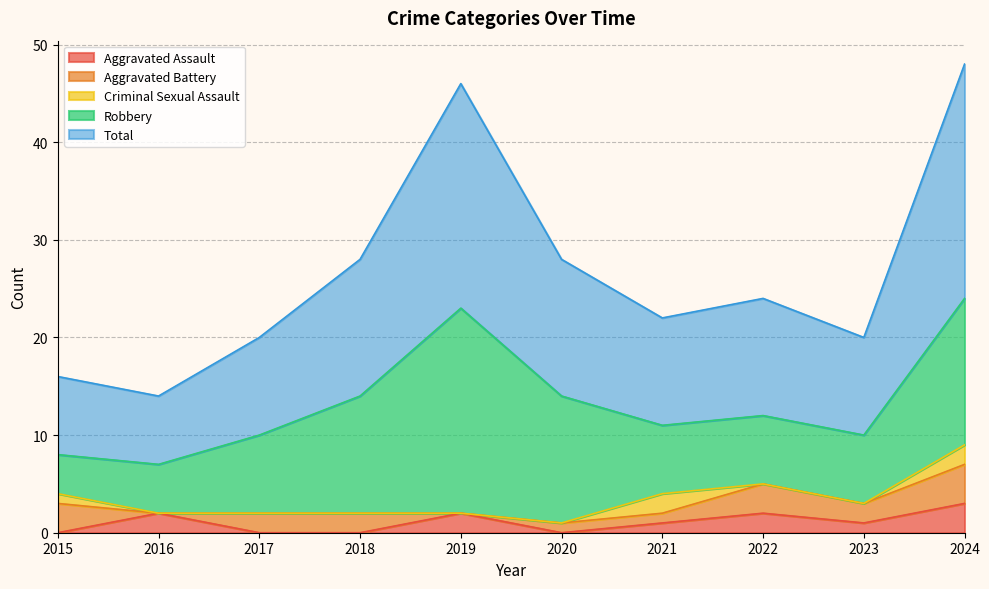

What is the spread (max minus min) of values at 2022?

12